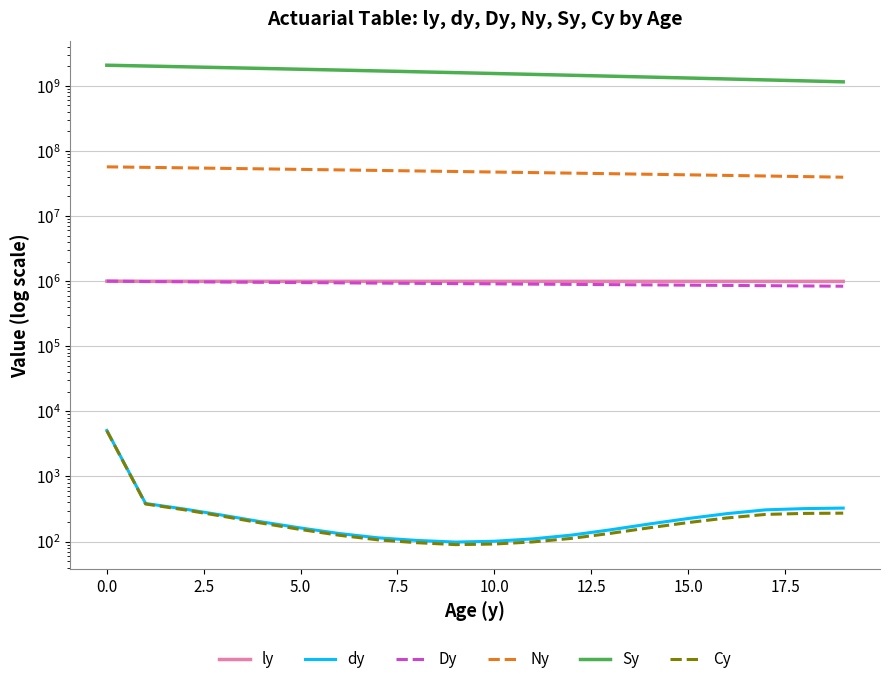

True or false: ly has a value of 994912.0 at 0.0.

True